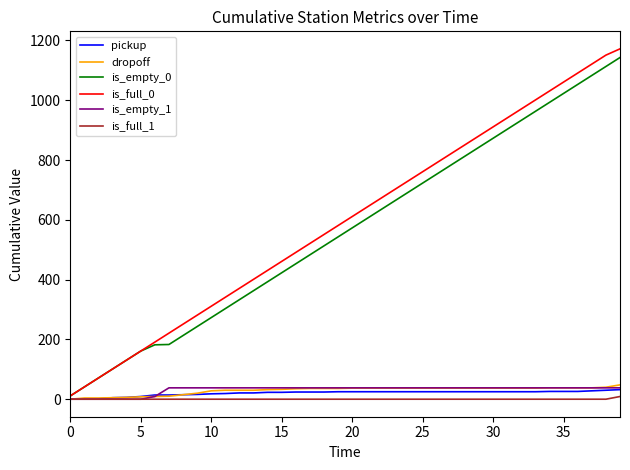

What is the greatest value displayed?

1172